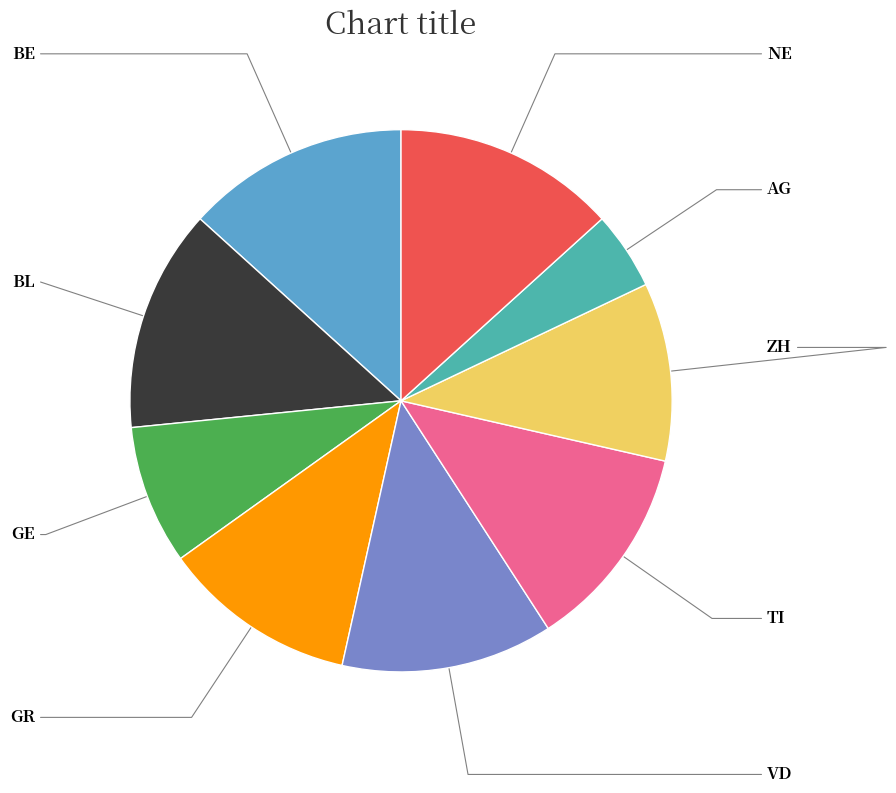

Does any single category account for the majority?

No